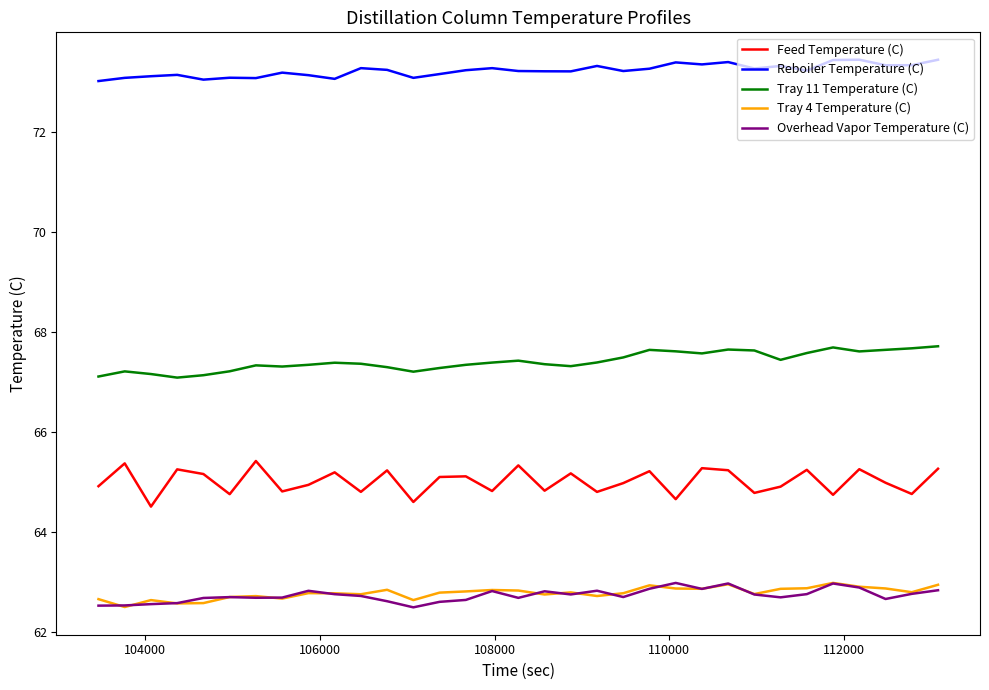

True or false: Reboiler Temperature (C) and Feed Temperature (C) intersect in this chart.

False